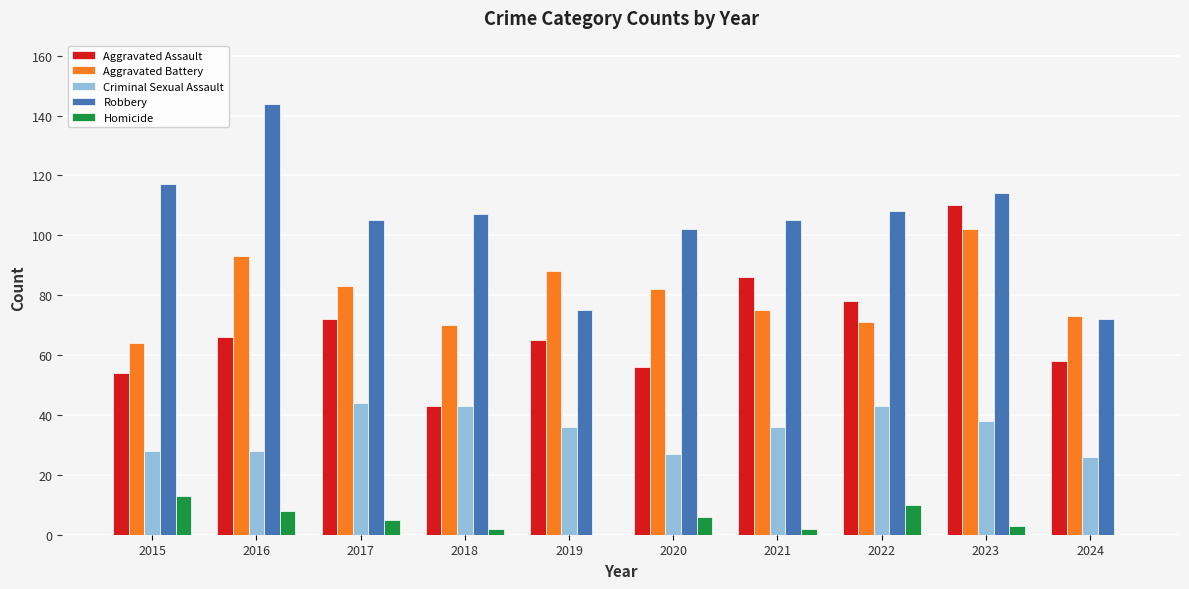

Is it true that Robbery equals 108 at 2022?

True